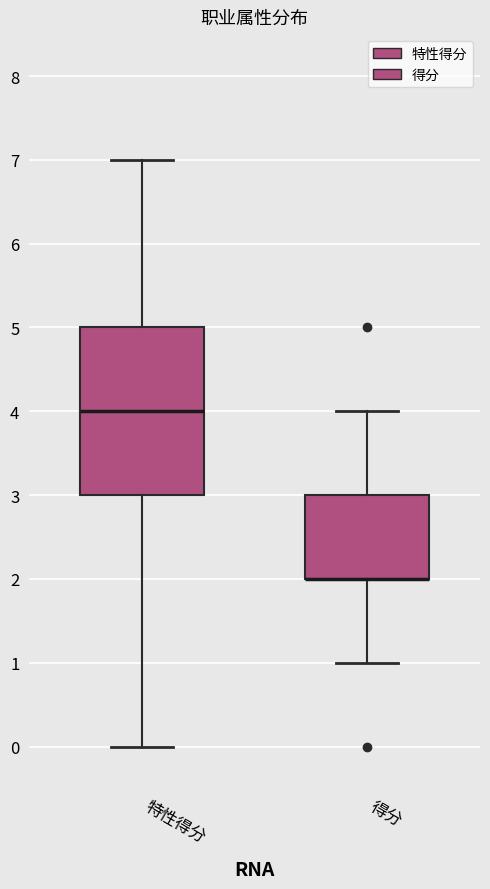

Reading left to right, read every box against the y-axis: the position of its median line, the range the box covers, and the ends of its whiskers. The values are not printed on the chart, so give them approximately, as read against the axis.

特性得分: median 4, box 3 to 5, whiskers 0 to 7
得分: median 2 (drawn on the box's lower edge), box 2 to 3, whiskers 1 to 4